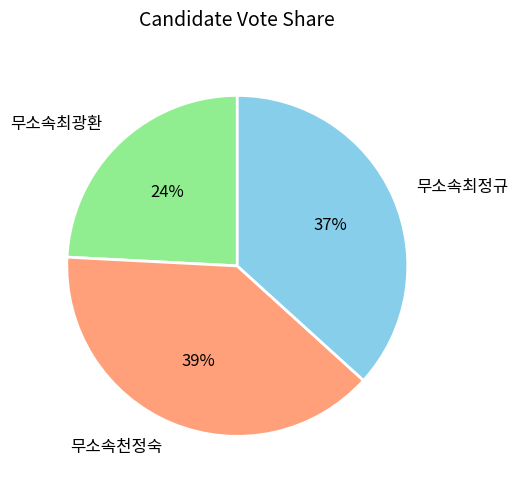

How many segments does this pie chart have?

3